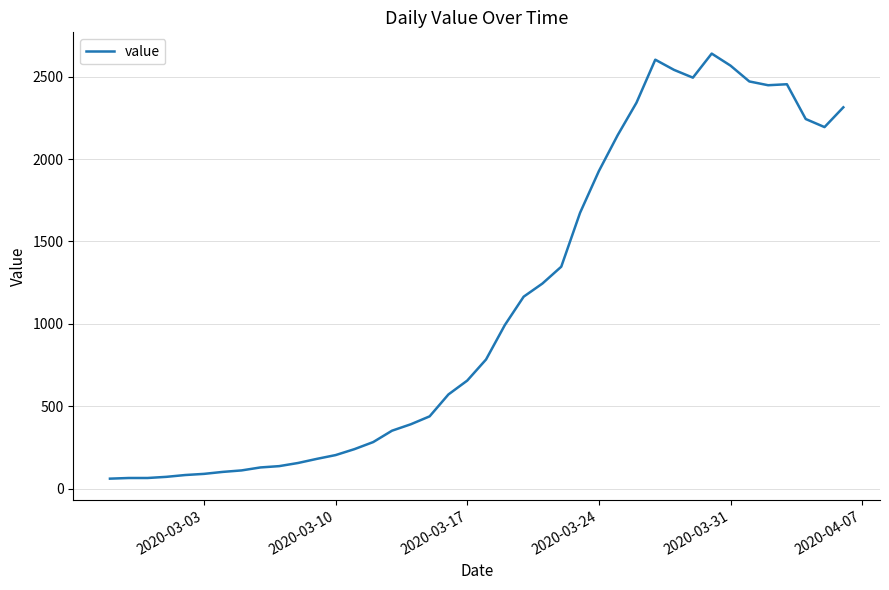

What is the smallest value displayed?

61